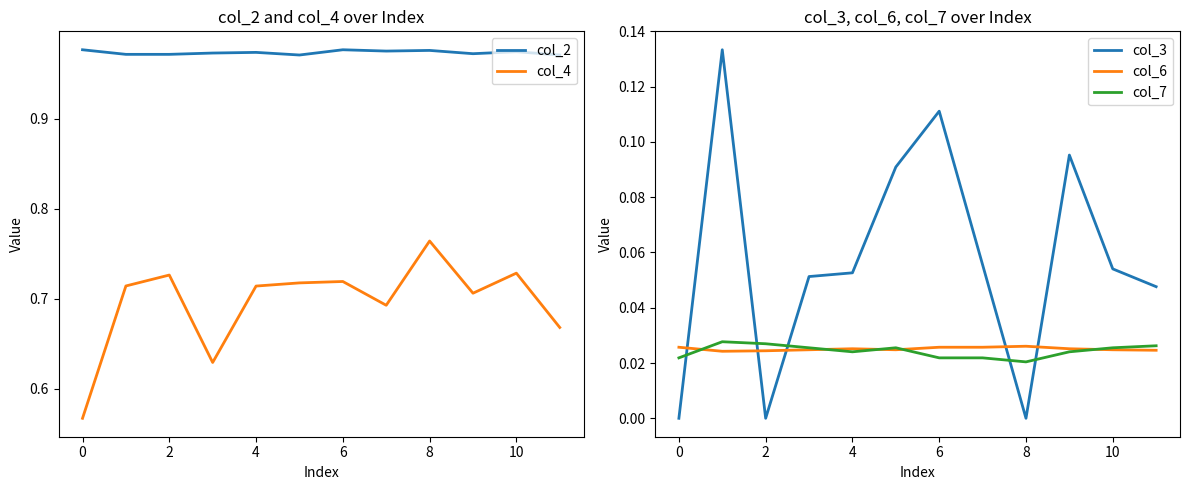

Which series ends up on top after the final intersection of col_6 and col_3?

col_3